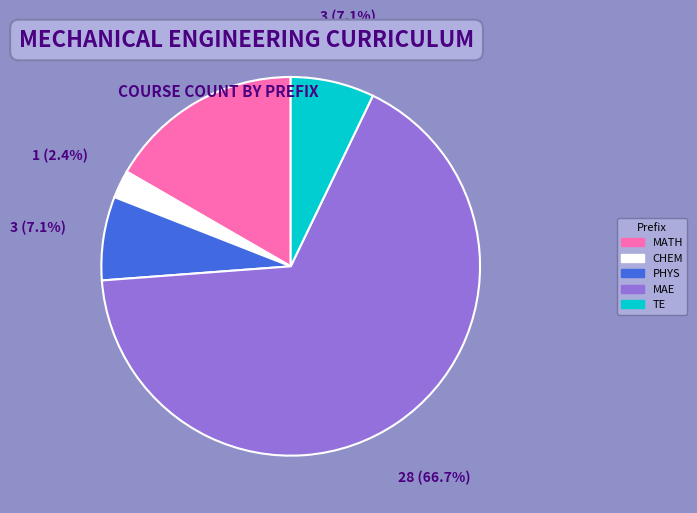

Does MAE account for over 50% of the chart?

Yes